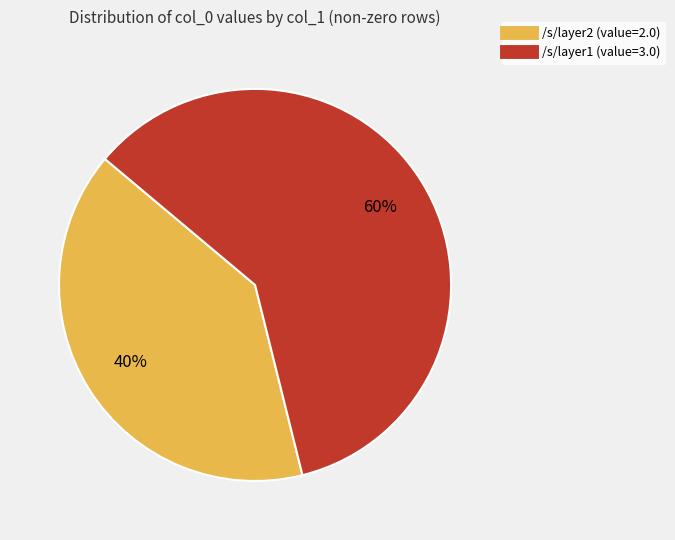

Which slice is the smallest?

/s/layer2